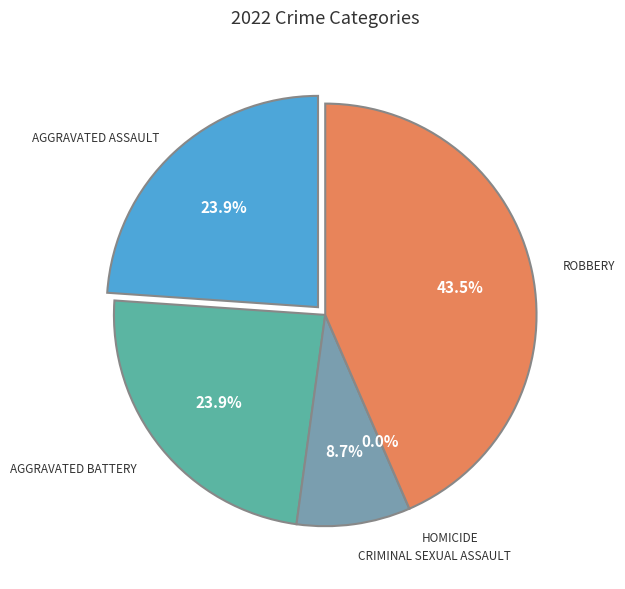

What is the change in value from Aggravated Battery to Homicide?

-11